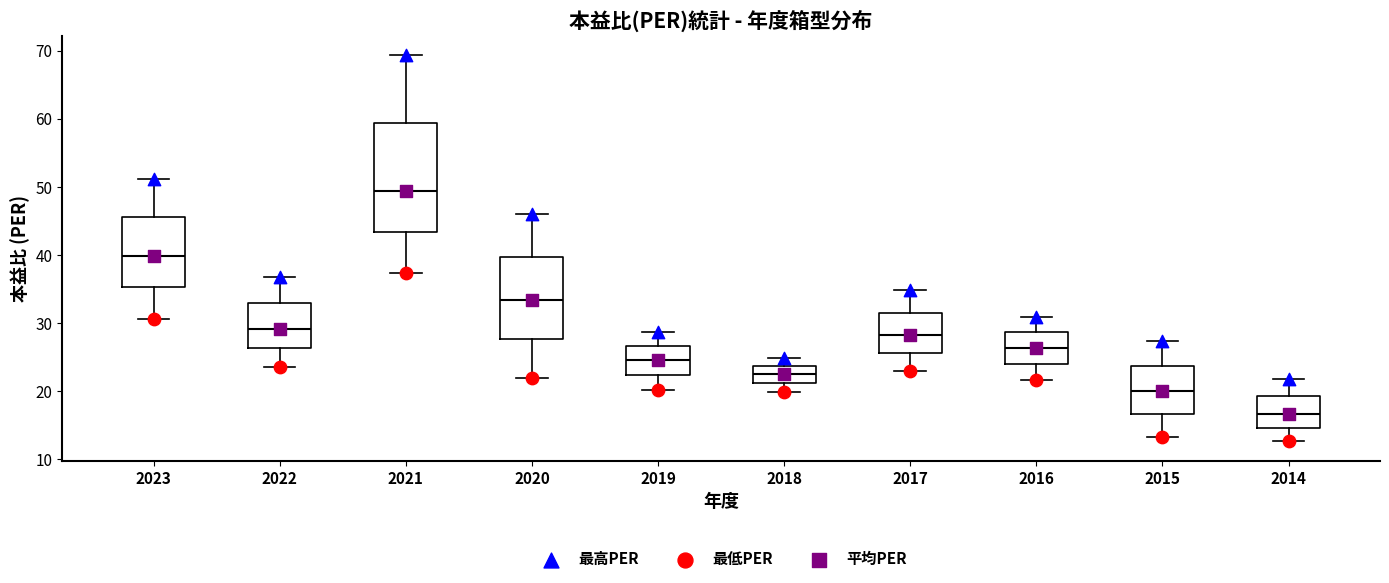

Where does the median line of the box at x = 2016 sit on the y-axis? The values are not printed on the chart, so give them approximately, as read against the axis.

26